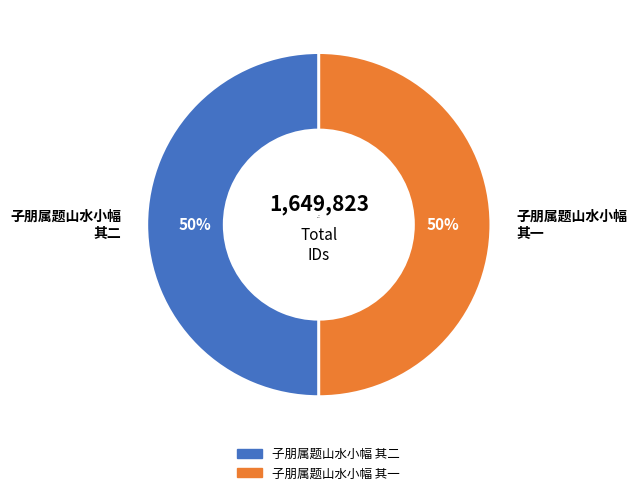

How many segments does this pie chart have?

2